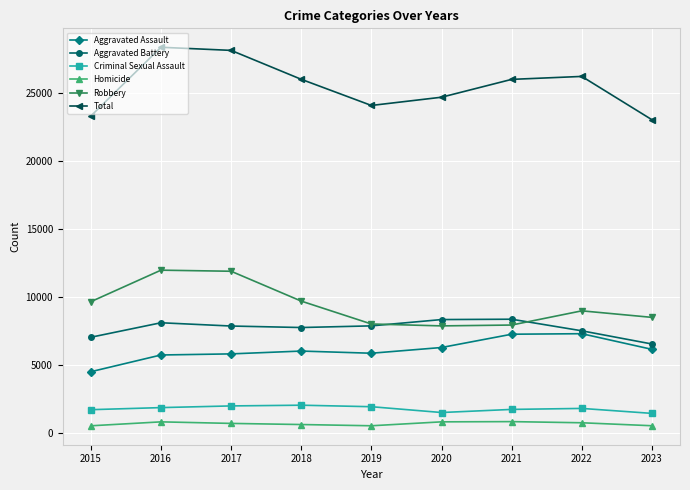

How many data points in Criminal Sexual Assault are less than 1776?

4